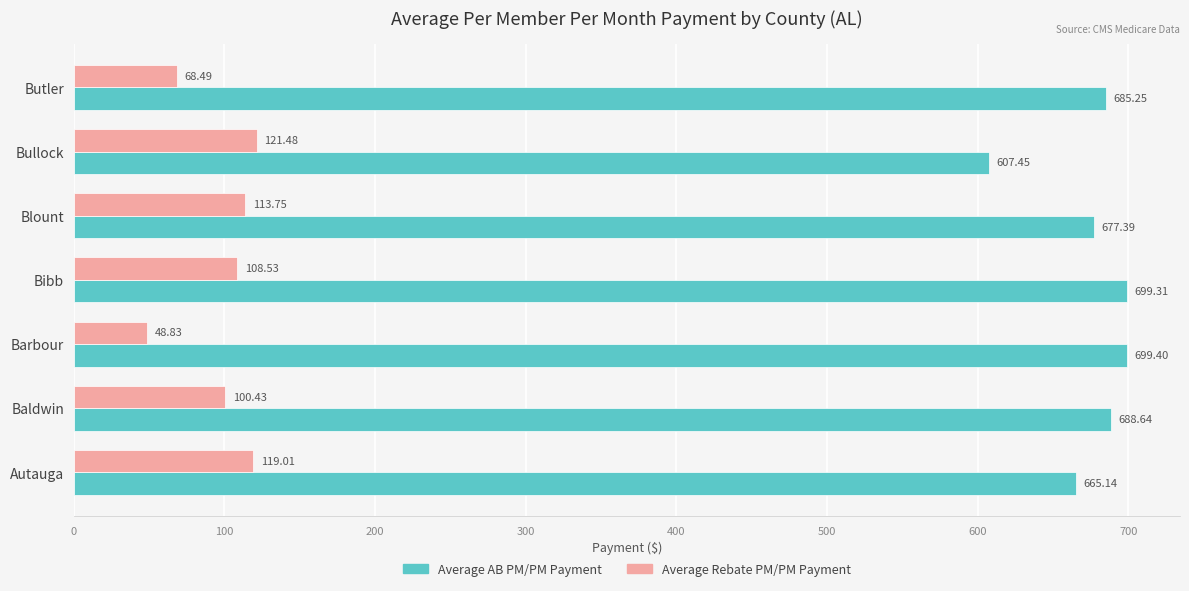

What is the greatest value displayed?

699.4